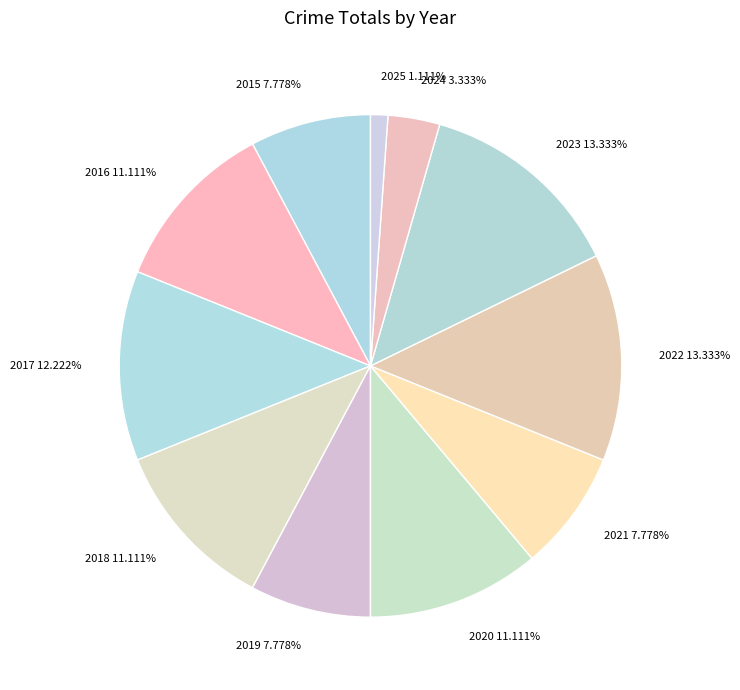

Is 2023 the majority of the pie?

No